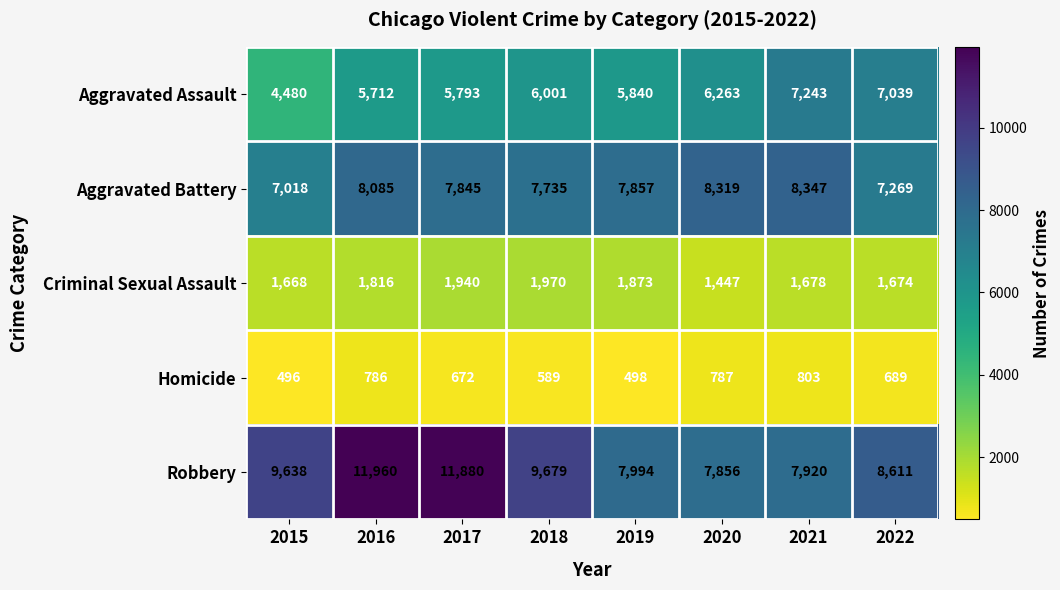

At which category is the sum across all series the highest?

2016